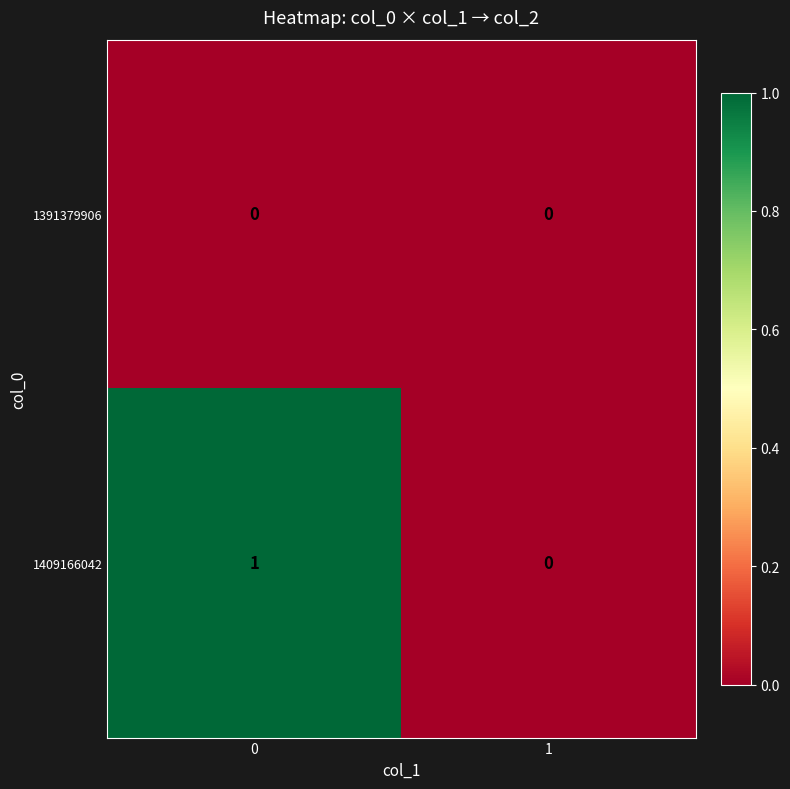

Reading right to left, transcribe all the data shown in this chart.

1391379906: 1=0	0=0
1409166042: 1=0	0=1